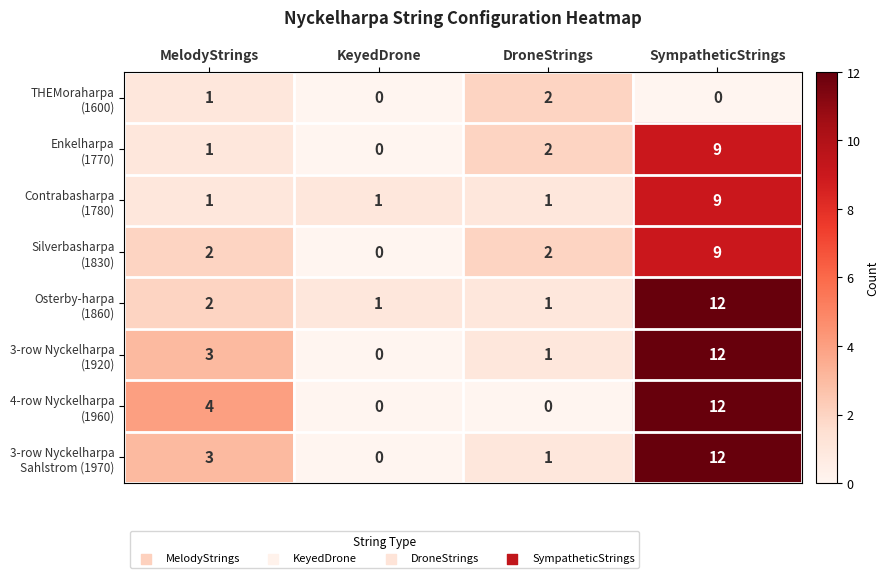

What is the total value across all series at MelodyStrings?

17